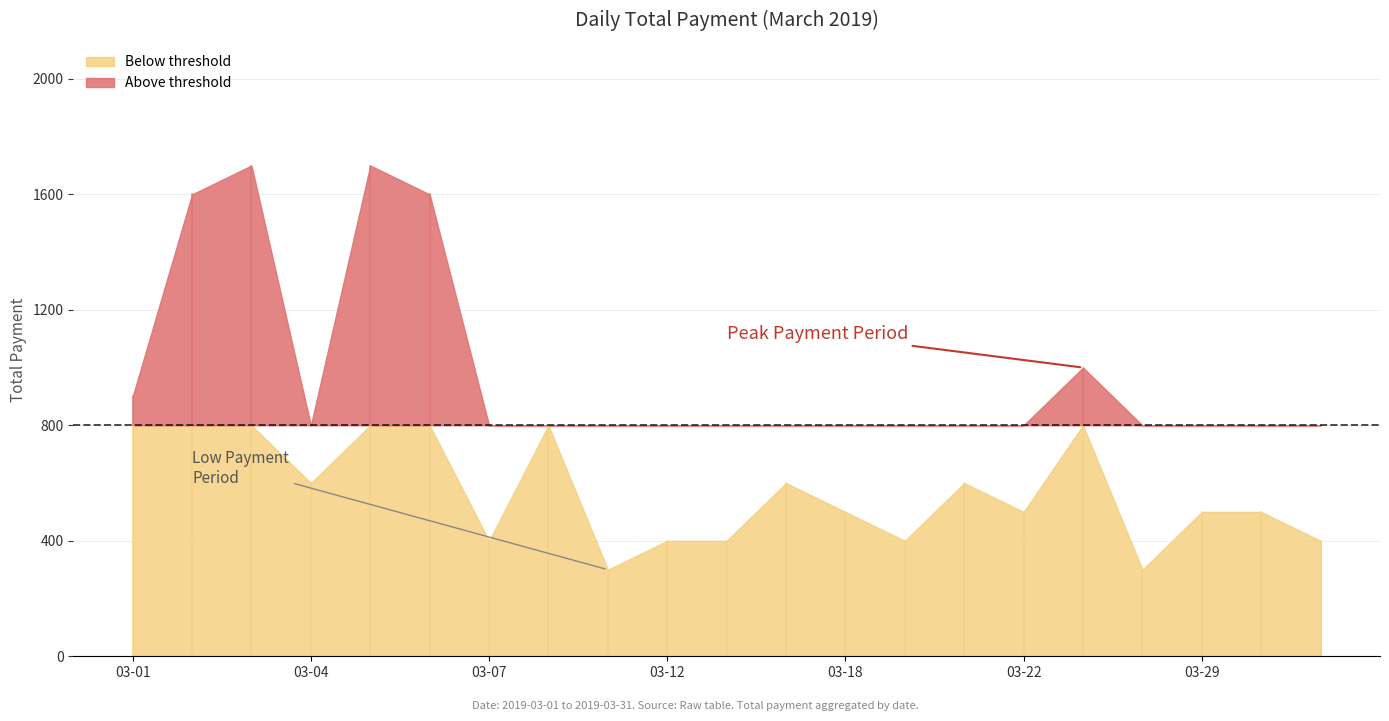

What is the ratio of the value at 2019-03-03 to the value at 2019-03-29?

3.4